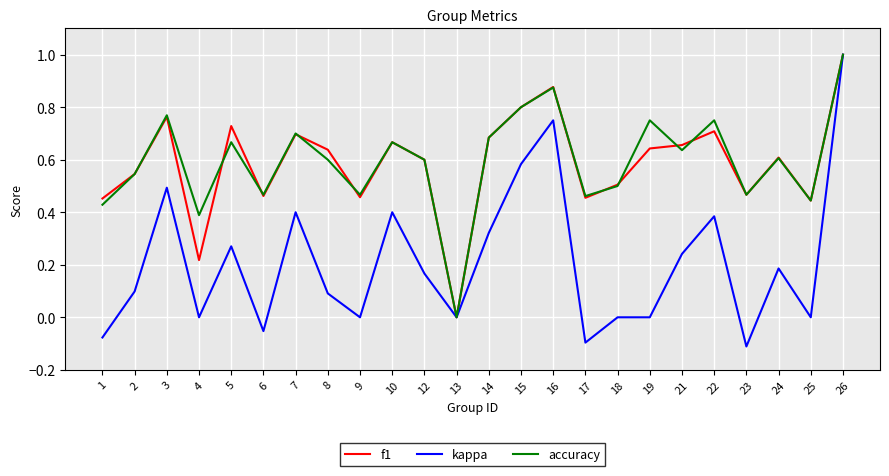

Is this an area chart (filled region under the line)?

No